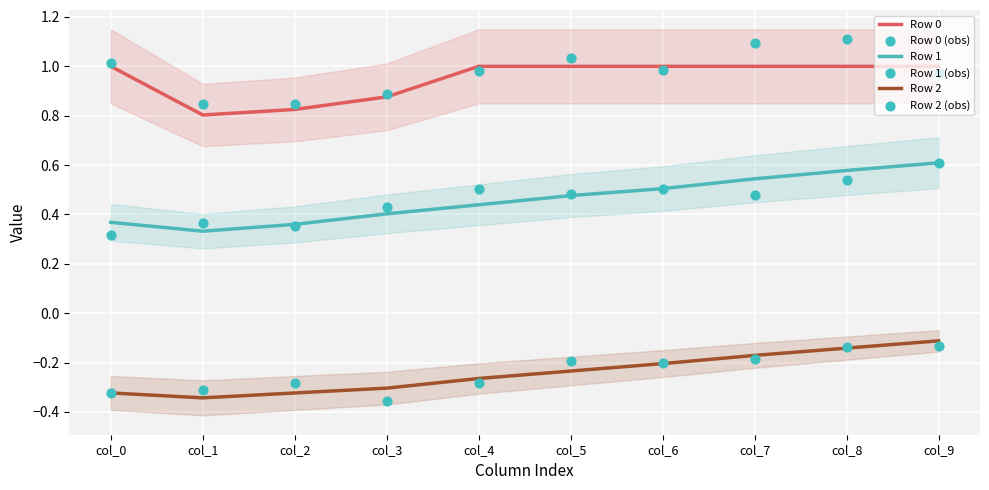

Which series contains the highest Y value?

Row 0 (obs)